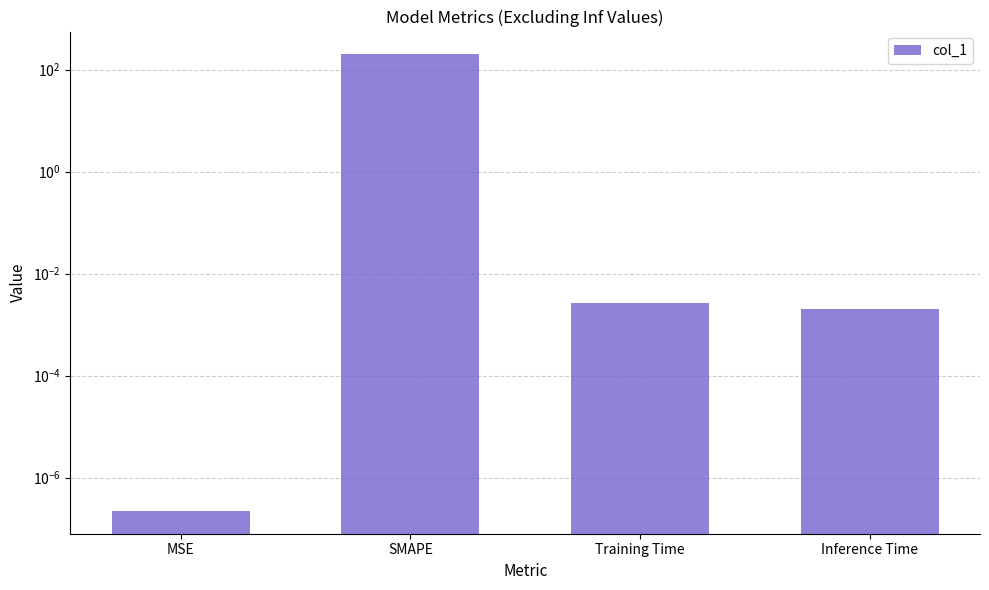

What is the difference between the maximum and minimum values?

200.0